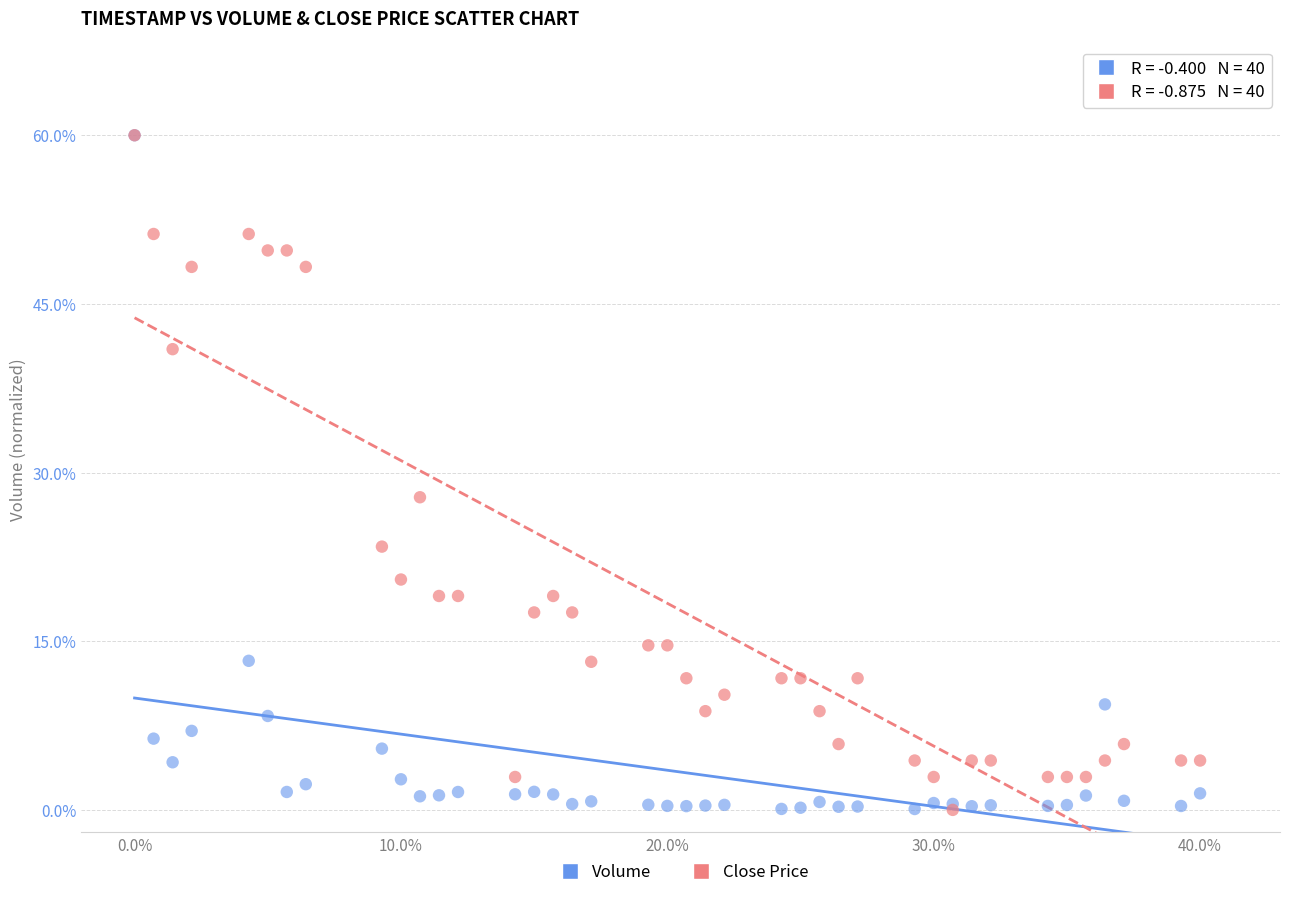

What are all the series names shown in the legend?

Volume, Close Price